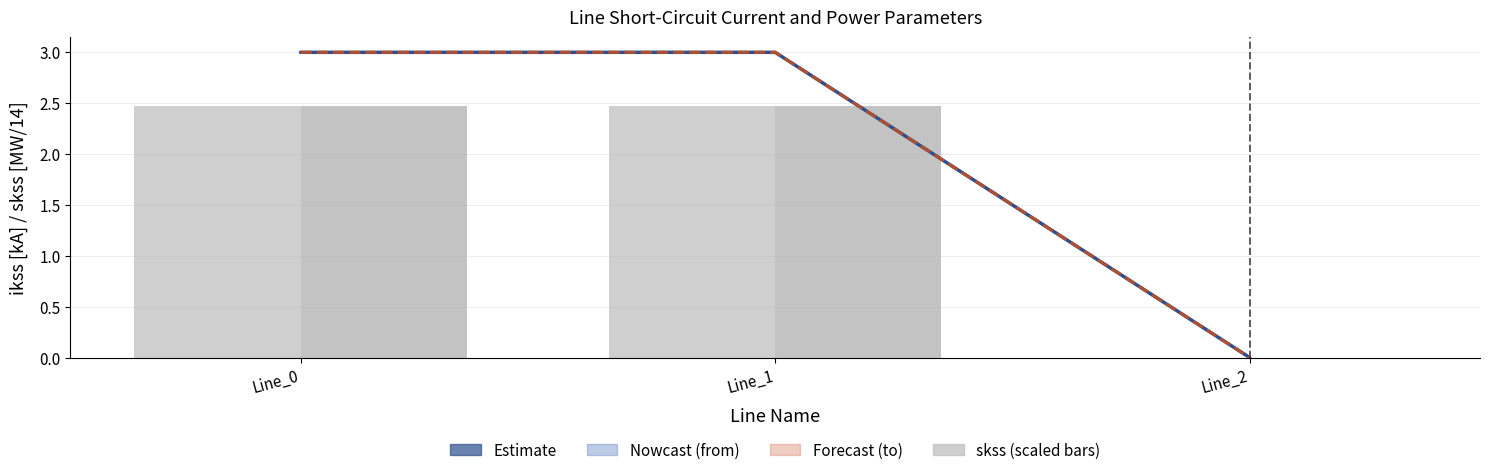

What is the sum of the pf_ikss_from_ka (estimate) values at Line_0 and Line_1?

6.0